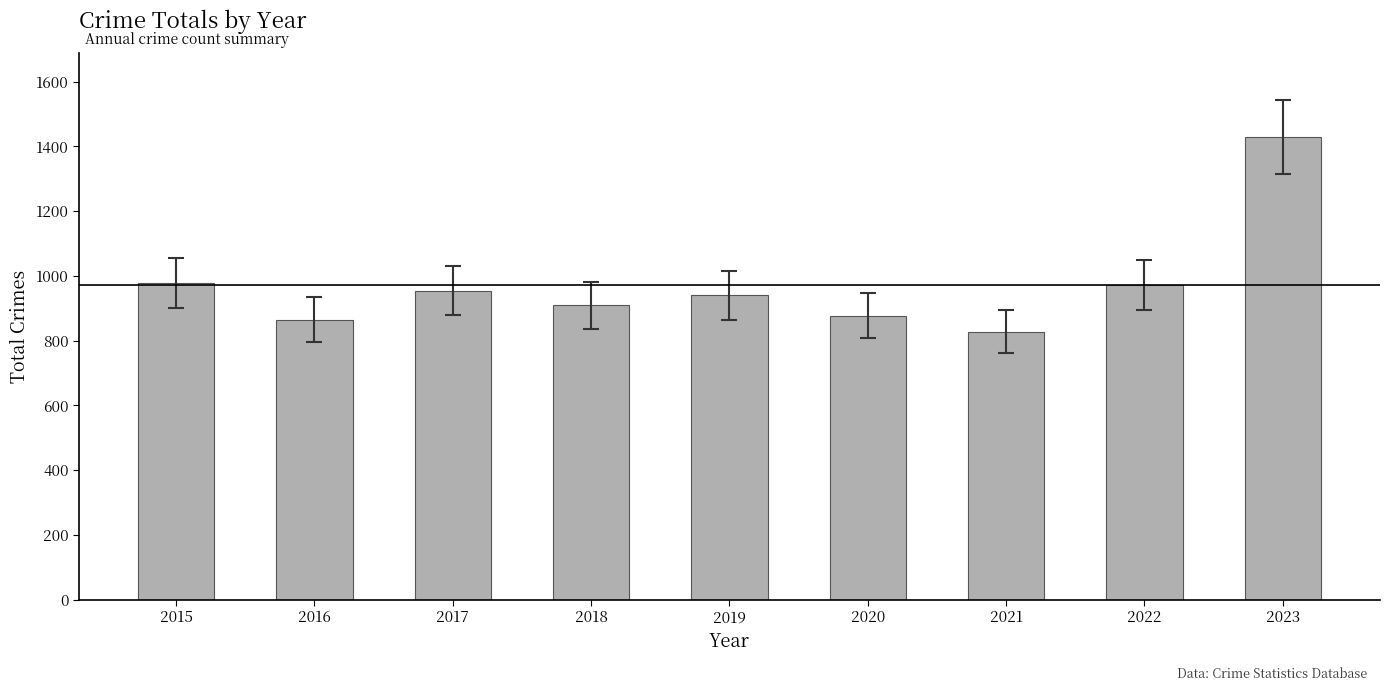

How many data points are less than 940?

4